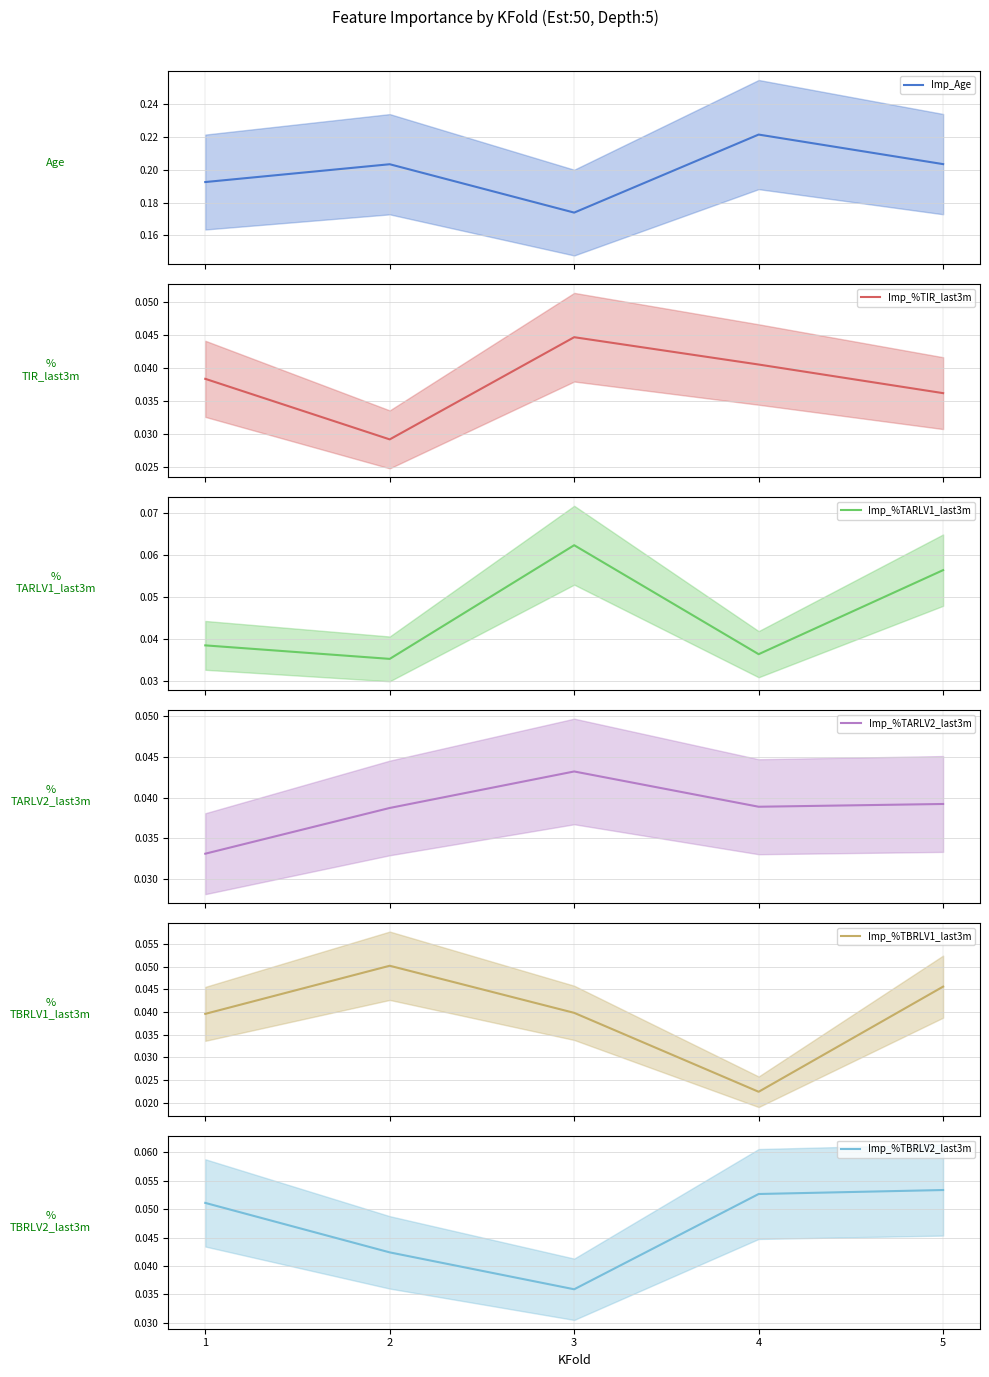

Which series has the largest range (max minus min)?

Imp_Age